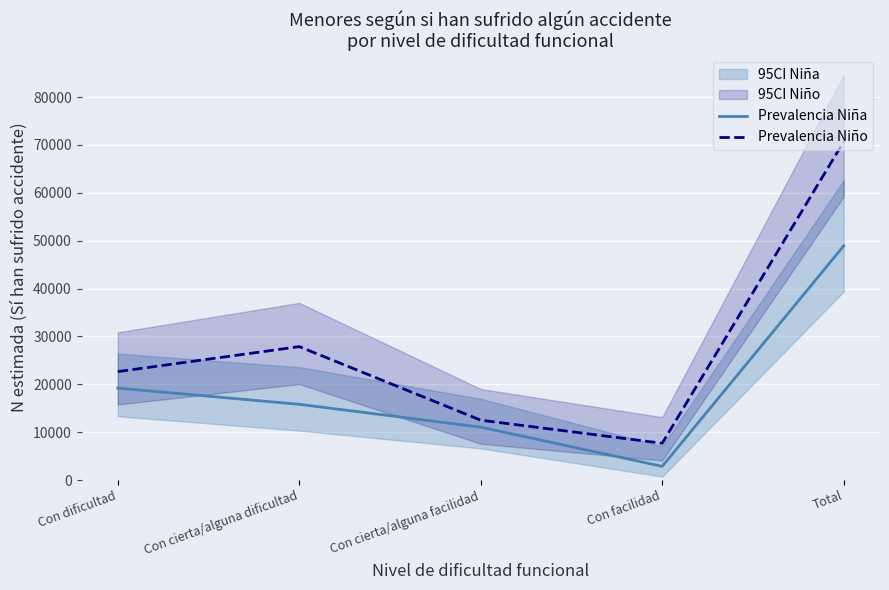

At how many categories does at least one series exceed 42255?

1